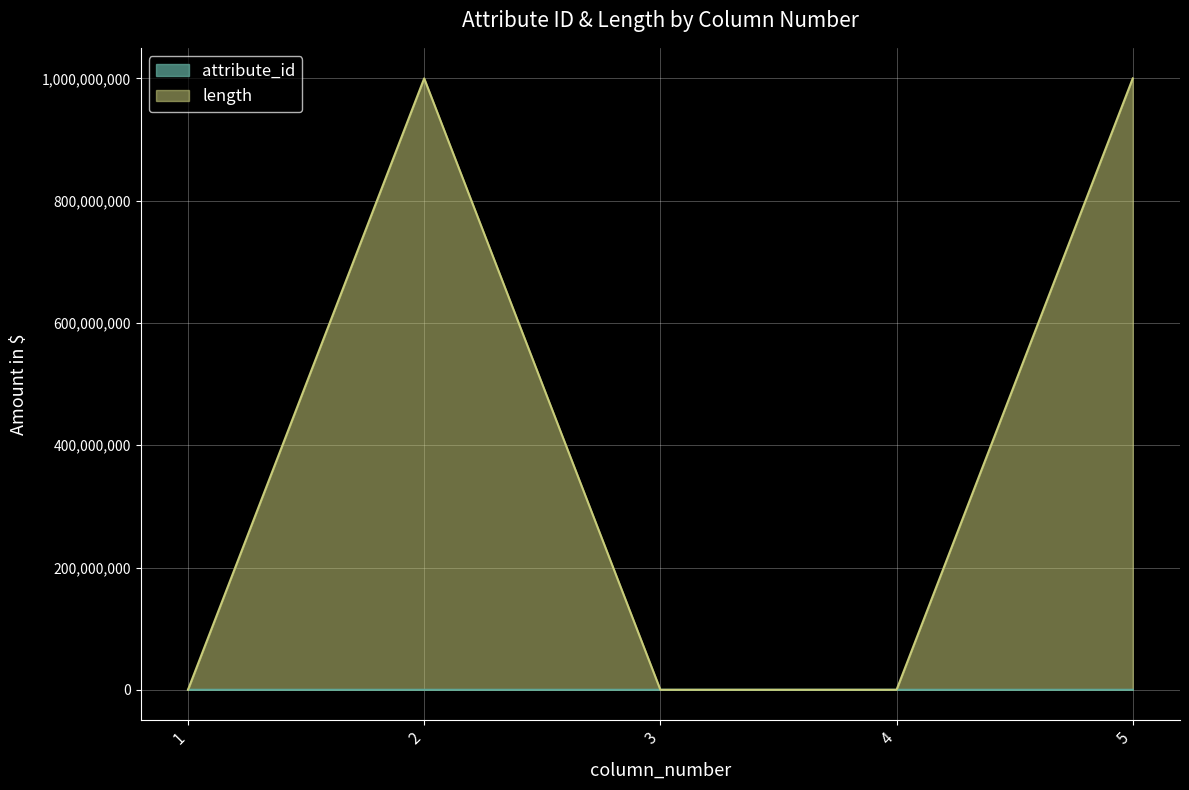

At which category does attribute_id reach its first local peak?

2